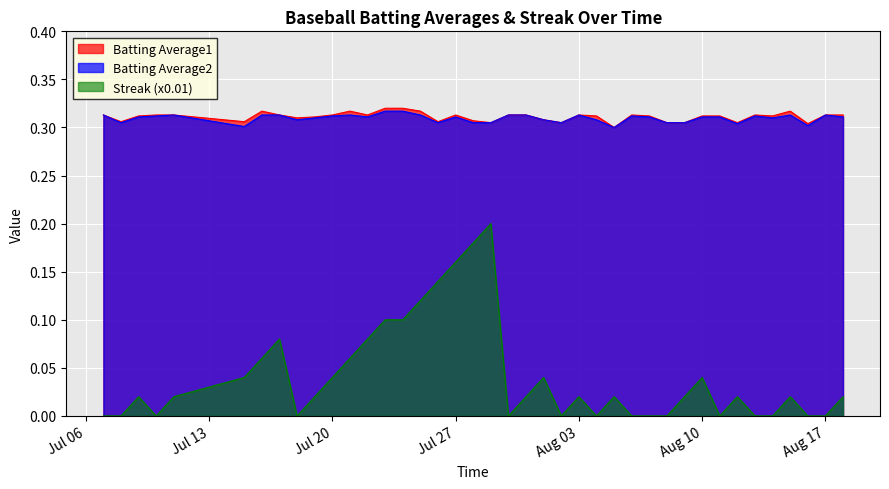

The Batting Average1 series shows 0.1 at Jul 27. True or false?

False